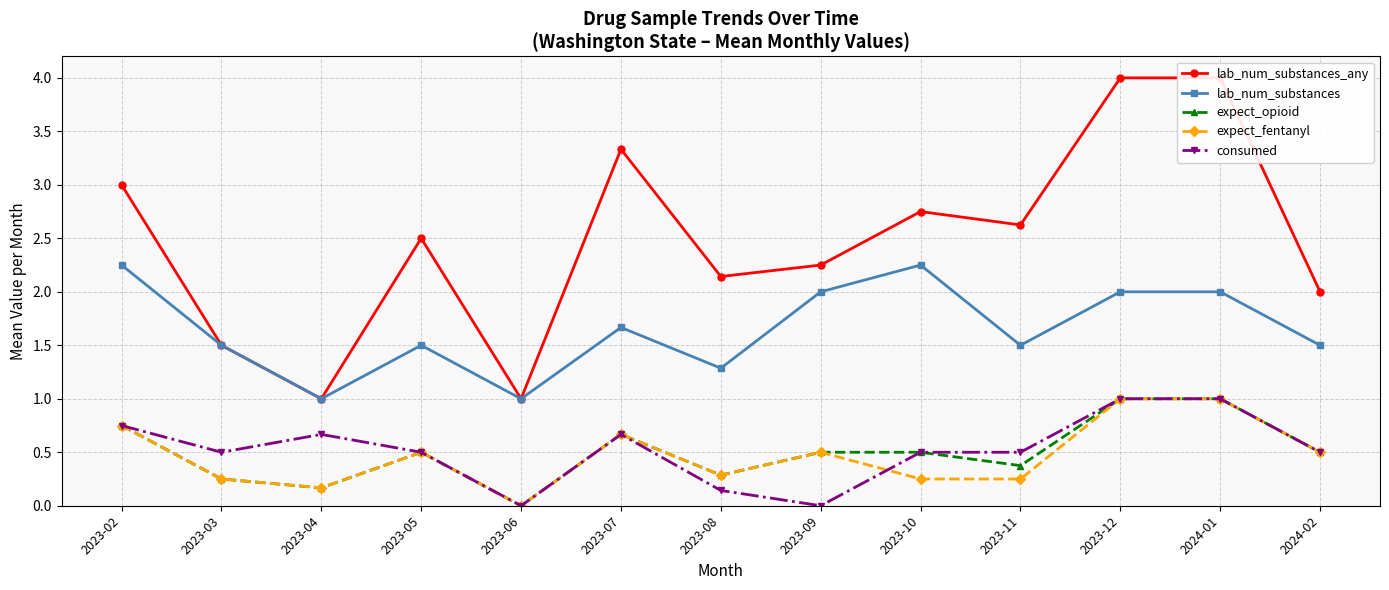

Reading left to right, list all the values displayed in this chart.

lab_num_substances_any: 2023-02=3.0	2023-03=1.5	2023-04=1.0	2023-05=2.5	2023-06=1.0	2023-07=3.3	2023-08=2.1	2023-09=2.2	2023-10=2.8	2023-11=2.6	2023-12=4.0	2024-01=4.0	2024-02=2.0
lab_num_substances: 2023-02=2.2	2023-03=1.5	2023-04=1.0	2023-05=1.5	2023-06=1.0	2023-07=1.7	2023-08=1.3	2023-09=2.0	2023-10=2.2	2023-11=1.5	2023-12=2.0	2024-01=2.0	2024-02=1.5
expect_opioid: 2023-02=0.8	2023-03=0.2	2023-04=0.2	2023-05=0.5	2023-06=0.0	2023-07=0.7	2023-08=0.3	2023-09=0.5	2023-10=0.5	2023-11=0.4	2023-12=1.0	2024-01=1.0	2024-02=0.5
expect_fentanyl: 2023-02=0.8	2023-03=0.2	2023-04=0.2	2023-05=0.5	2023-06=0.0	2023-07=0.7	2023-08=0.3	2023-09=0.5	2023-10=0.2	2023-11=0.2	2023-12=1.0	2024-01=1.0	2024-02=0.5
consumed: 2023-02=0.8	2023-03=0.5	2023-04=0.7	2023-05=0.5	2023-06=0.0	2023-07=0.7	2023-08=0.1	2023-09=0.0	2023-10=0.5	2023-11=0.5	2023-12=1.0	2024-01=1.0	2024-02=0.5